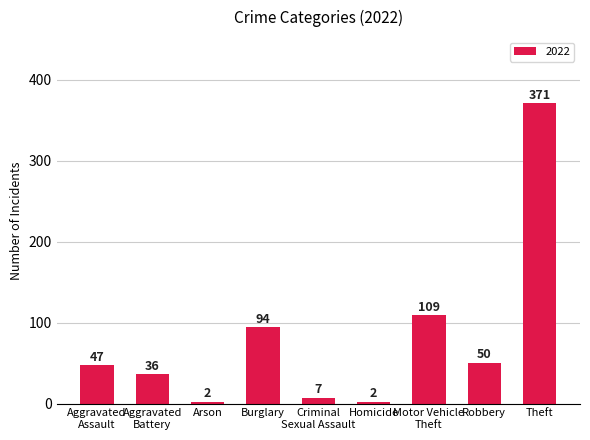

What position from the right is Homicide?

4